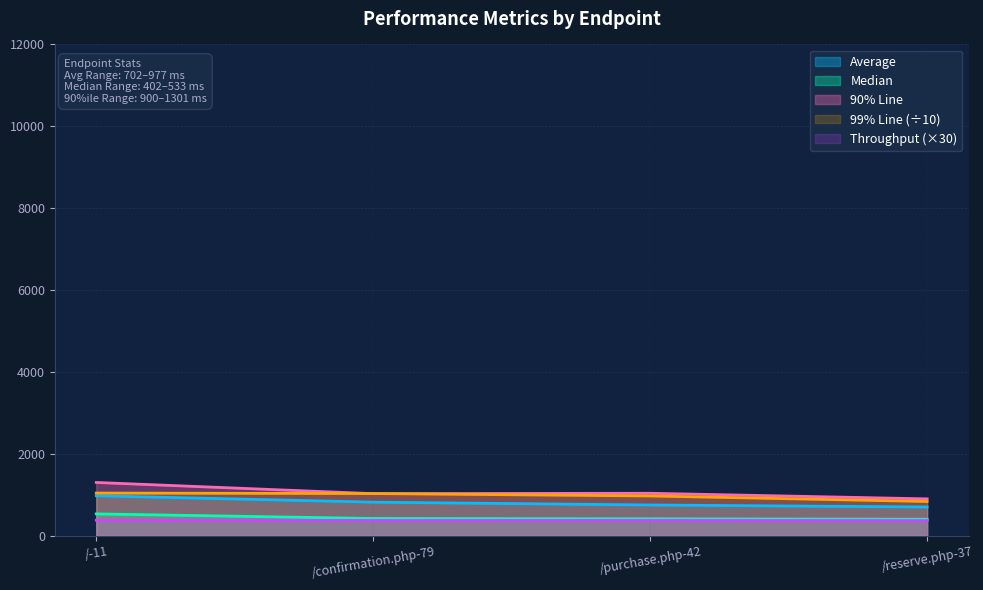

What is the average value of the 99% Line series?

969.9